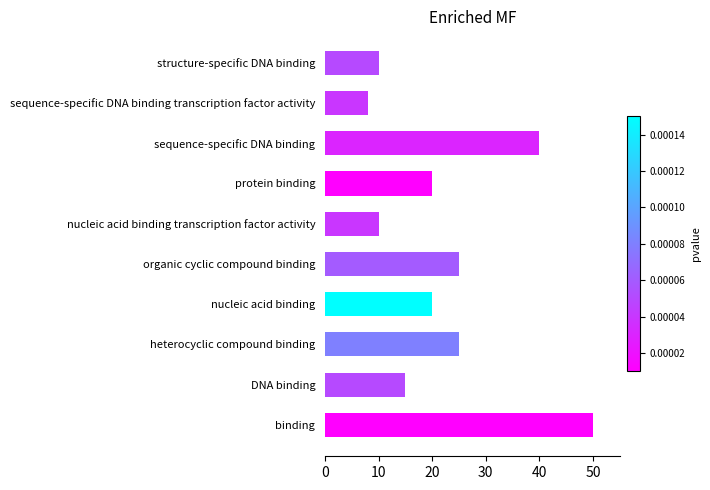

What is the ratio of the value at structure-specific DNA binding to the value at heterocyclic compound binding?

0.4